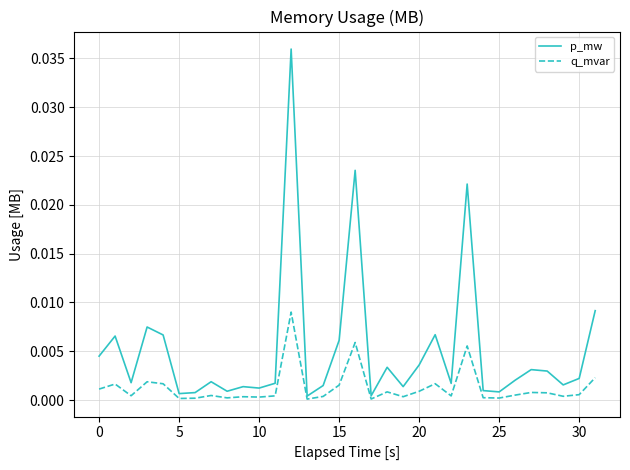

Which series has the widest spread of values?

p_mw